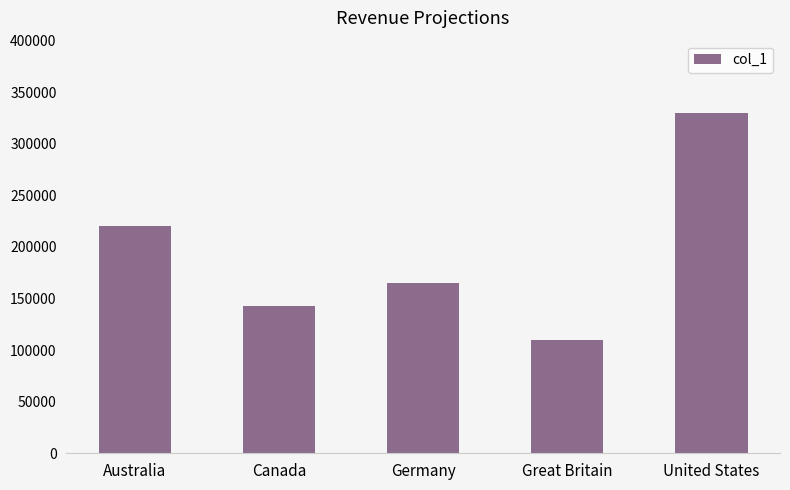

Which has a higher value, Canada or United States?

United States